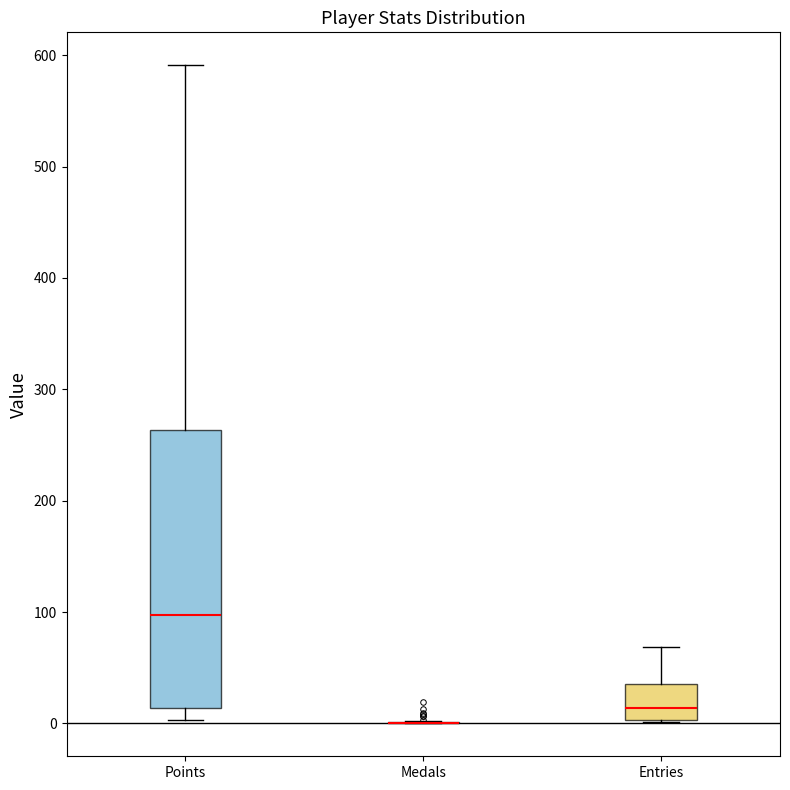

Reading left to right, read every box against the y-axis: the position of its median line, the range the box covers, and the ends of its whiskers. The values are not printed on the chart, so give them approximately, as read against the axis.

Points: median 100, box 10 to 260, whiskers 0 to 590
Medals: box collapsed to a line at 0, whiskers 0 to 0
Entries: median 10, box 0 to 40, whiskers 0 to 70